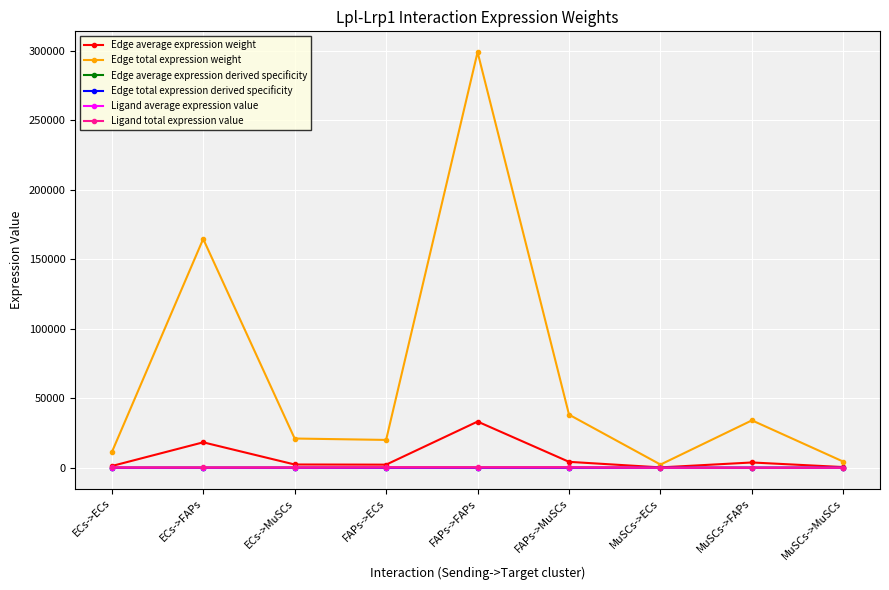

What is the label of the 9th point from the left?

MuSCs->MuSCs